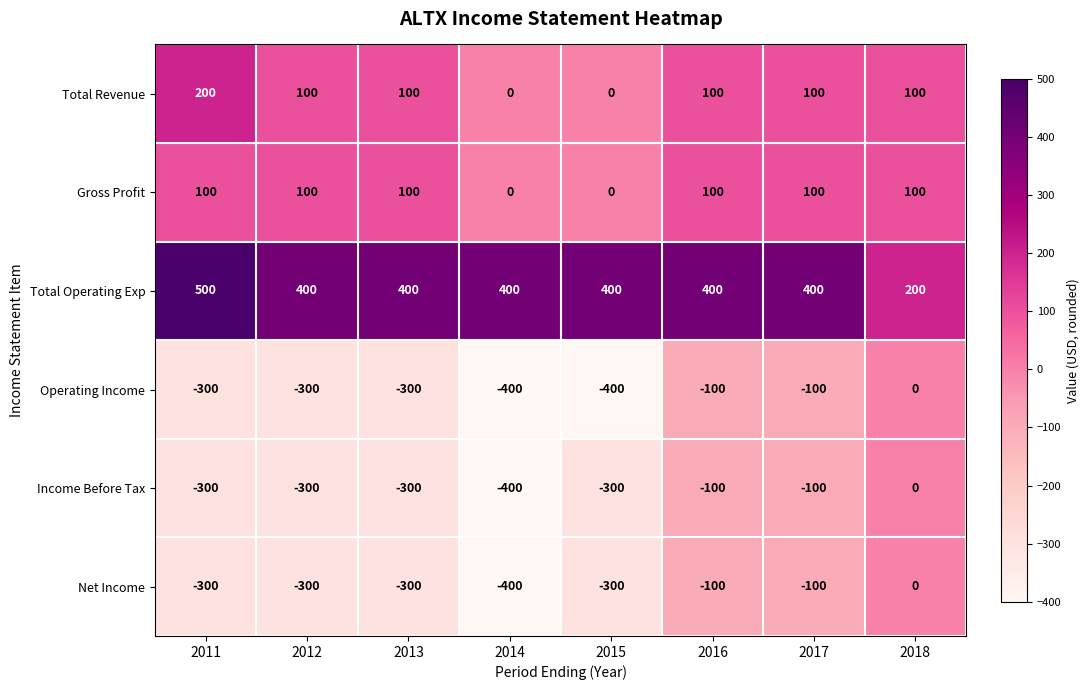

What is the spread (max minus min) of values at 2011?

800